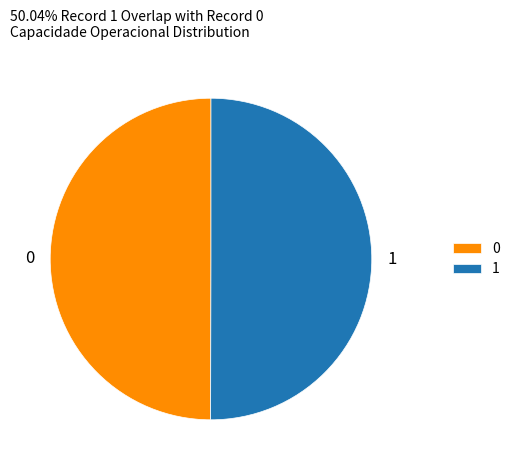

Is the sum of 1 and 0 greater than half?

Yes